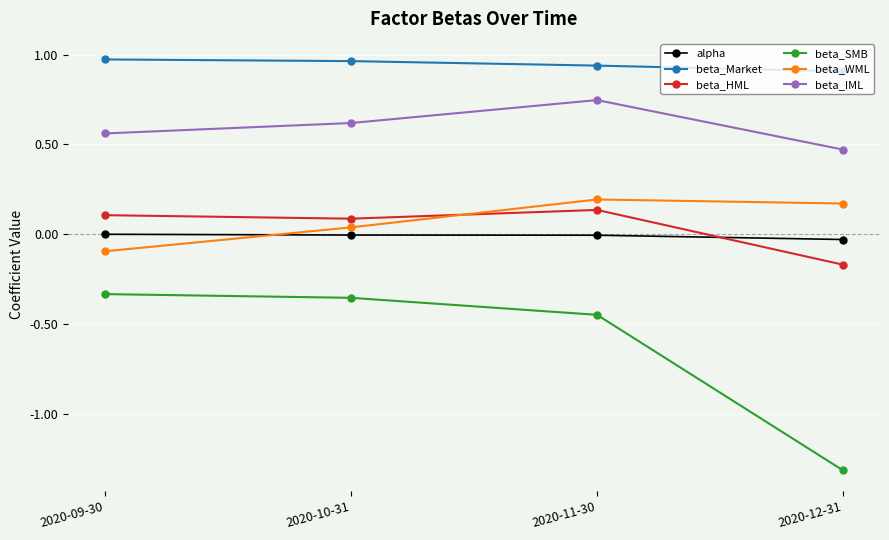

What is the sum of all beta_WML values?

0.3